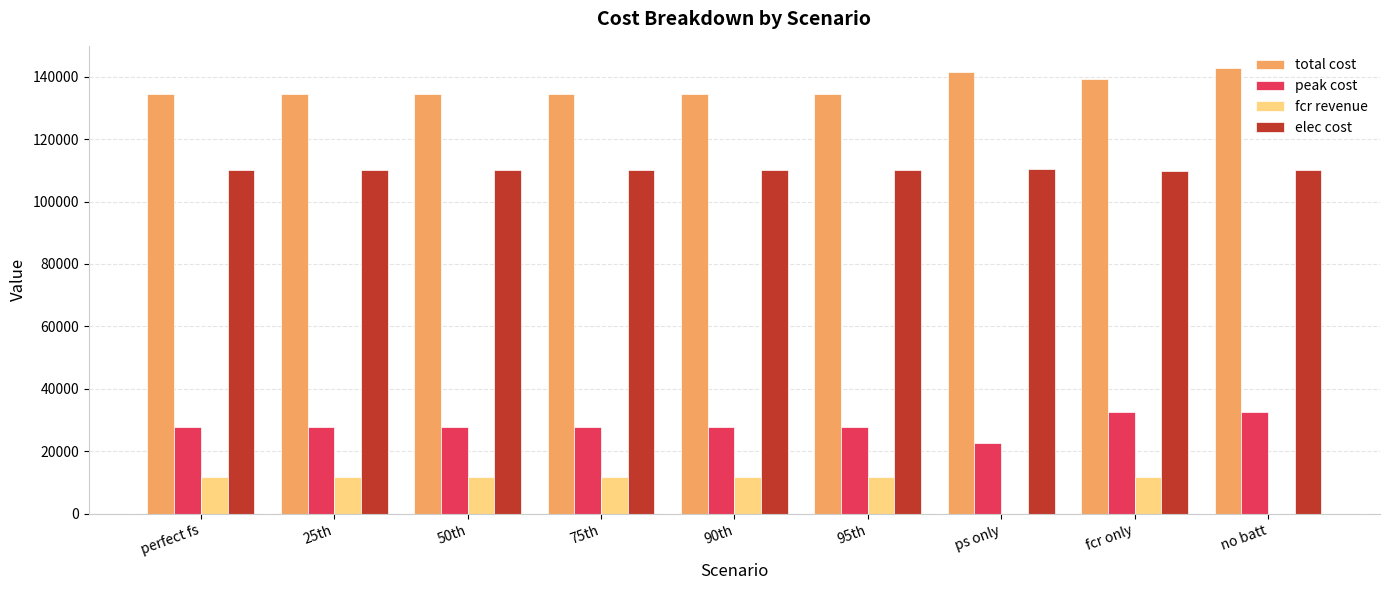

What are all the series names shown in the legend?

total cost, peak cost, fcr revenue, elec cost